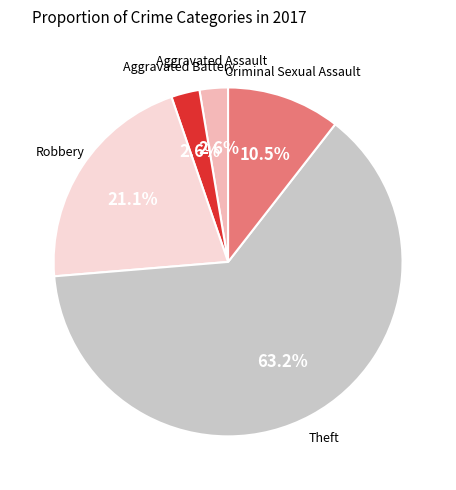

Does any single category account for the majority?

Yes